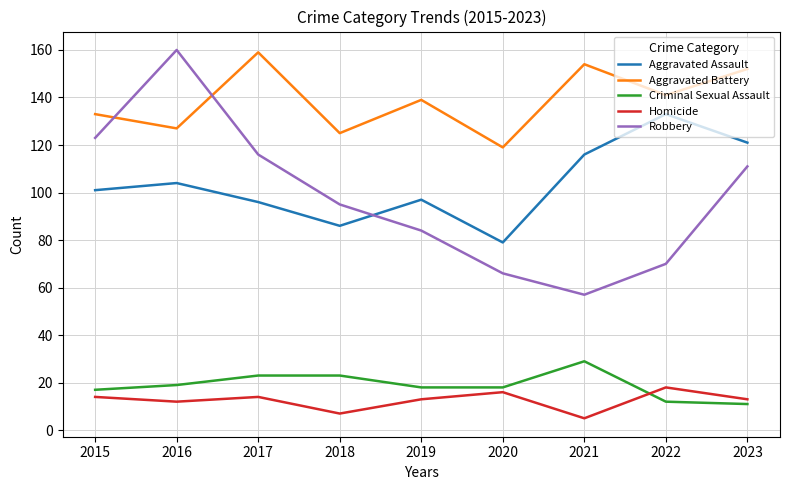

How many interior local valleys does the Aggravated Battery series have?

4